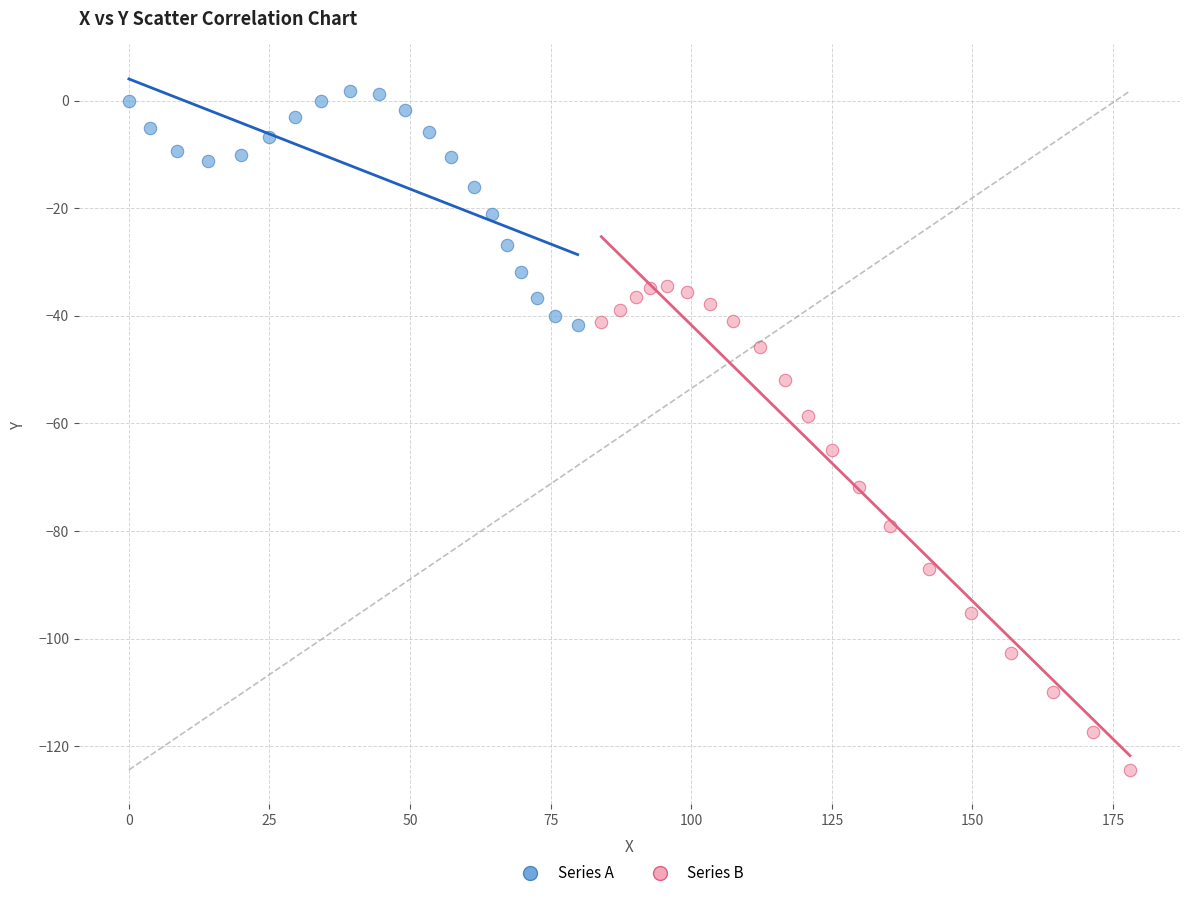

Which series has the largest Y range (max minus min)?

Series B